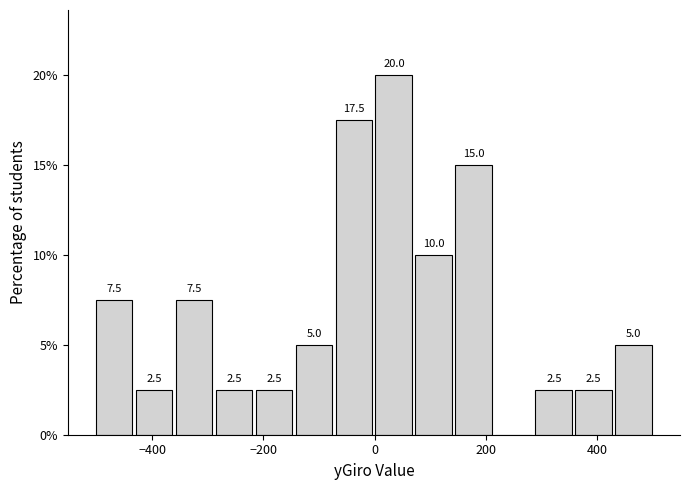

Read against the x-axis, roughly where is the centre of the tallest bar?

40